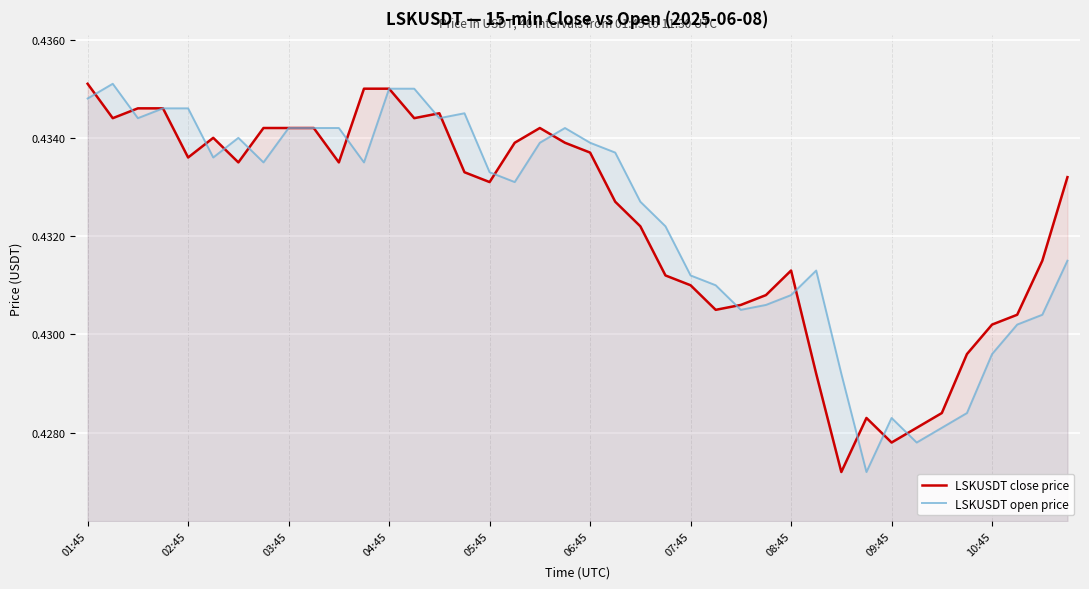

Reading left to right, list all the values displayed in this chart.

LSKUSDT close price: 0.4	0.4	0.4	0.4	0.4	0.4	0.4	0.4	0.4	0.4	0.4	0.4	0.4	0.4	0.4	0.4	0.4	0.4	0.4	0.4	0.4	0.4	0.4	0.4	0.4	0.4	0.4	0.4	0.4	0.4	0.4	0.4	0.4	0.4	0.4	0.4	0.4	0.4	0.4	0.4
LSKUSDT open price: 0.4	0.4	0.4	0.4	0.4	0.4	0.4	0.4	0.4	0.4	0.4	0.4	0.4	0.4	0.4	0.4	0.4	0.4	0.4	0.4	0.4	0.4	0.4	0.4	0.4	0.4	0.4	0.4	0.4	0.4	0.4	0.4	0.4	0.4	0.4	0.4	0.4	0.4	0.4	0.4